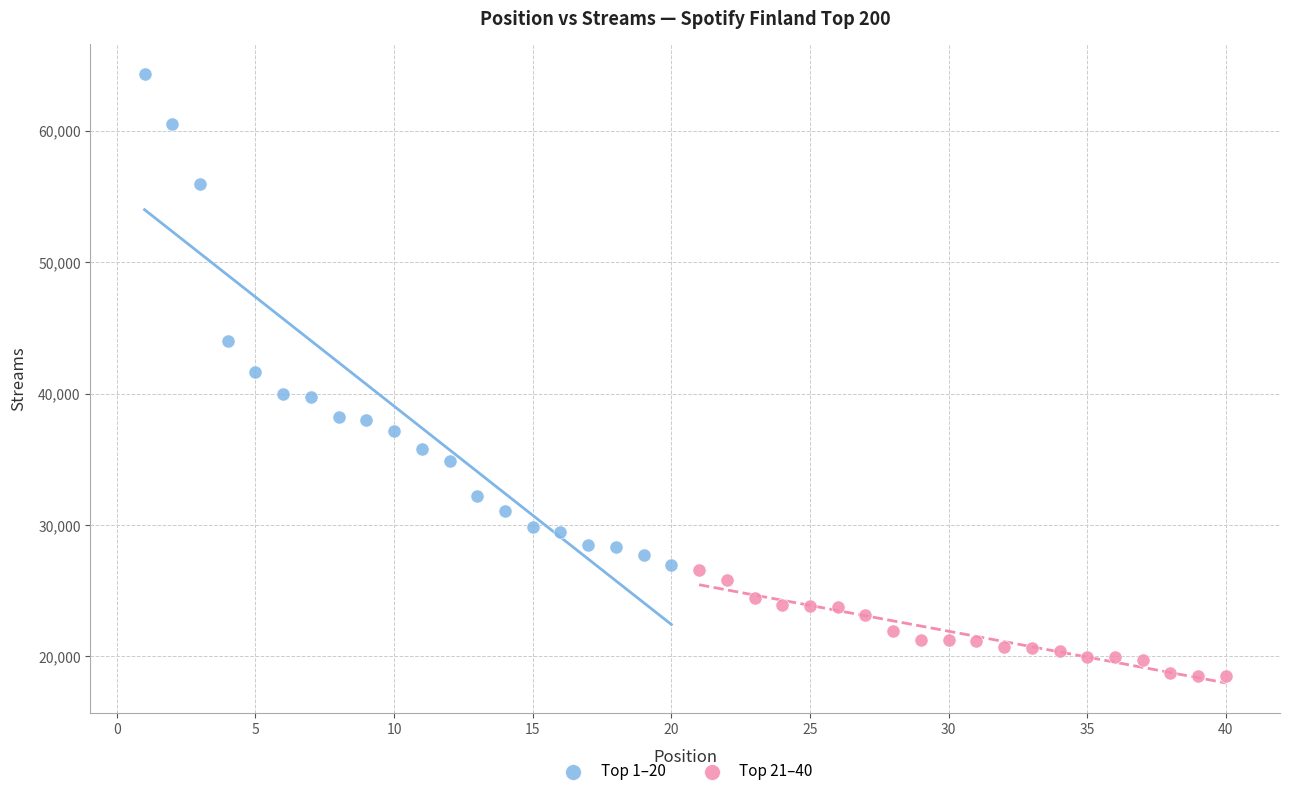

Which series reaches the maximum Y coordinate?

Top 1–20